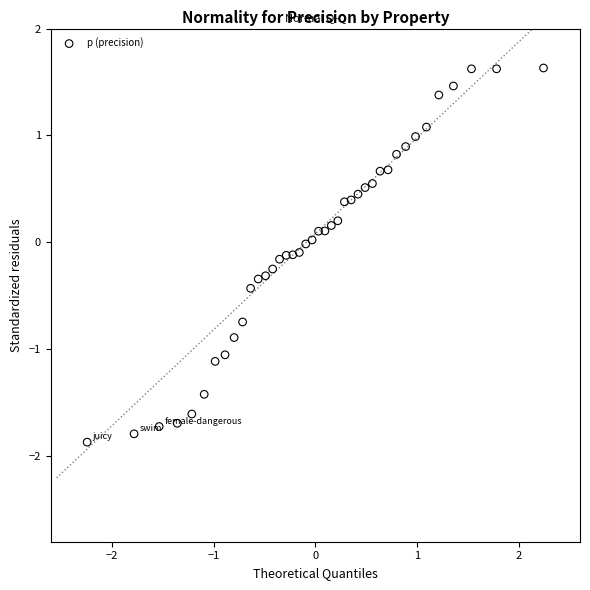

What is the range of Y values (max minus min)?

3.5